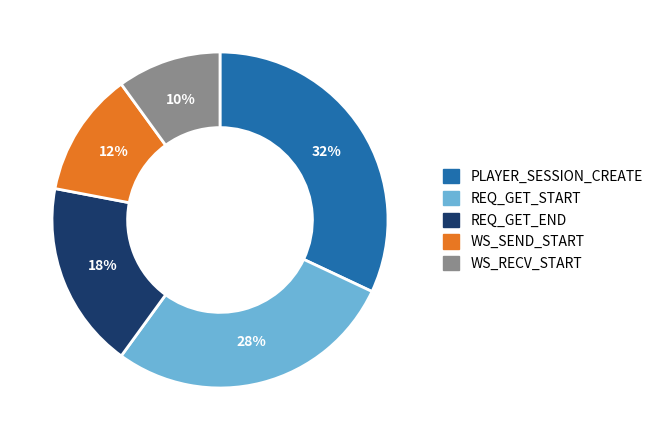

Combined, do REQ_GET_START and PLAYER_SESSION_CREATE account for over 50%?

Yes